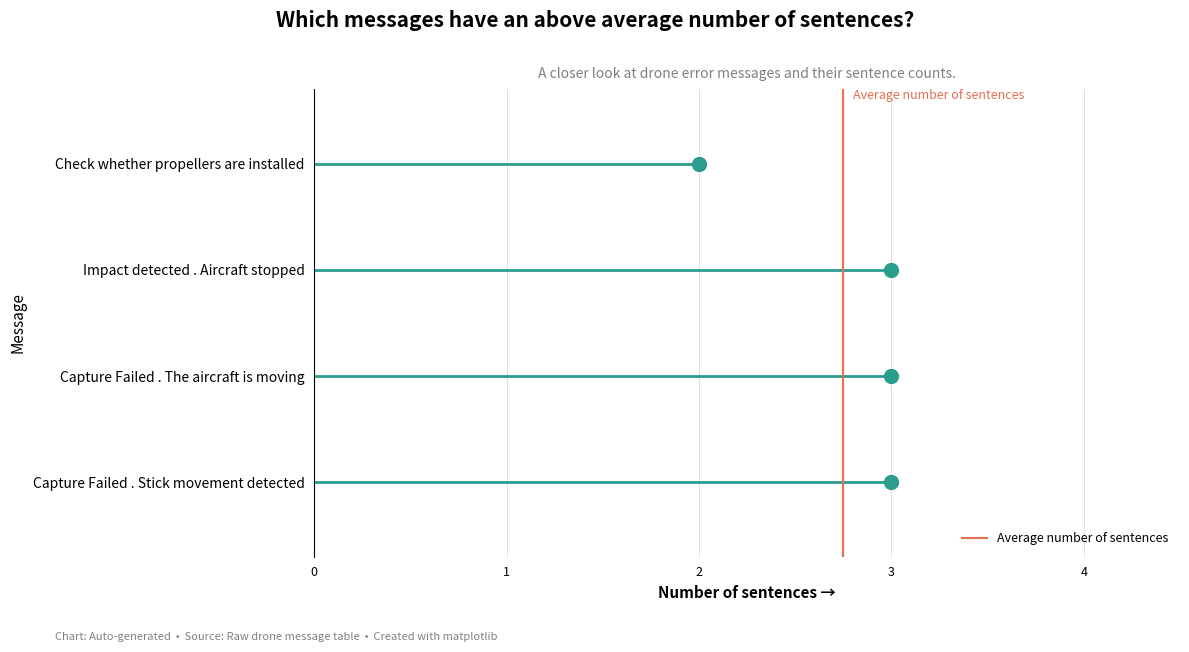

At 1, list the series in order from smallest to largest.

sentence_count, Average number of sentences